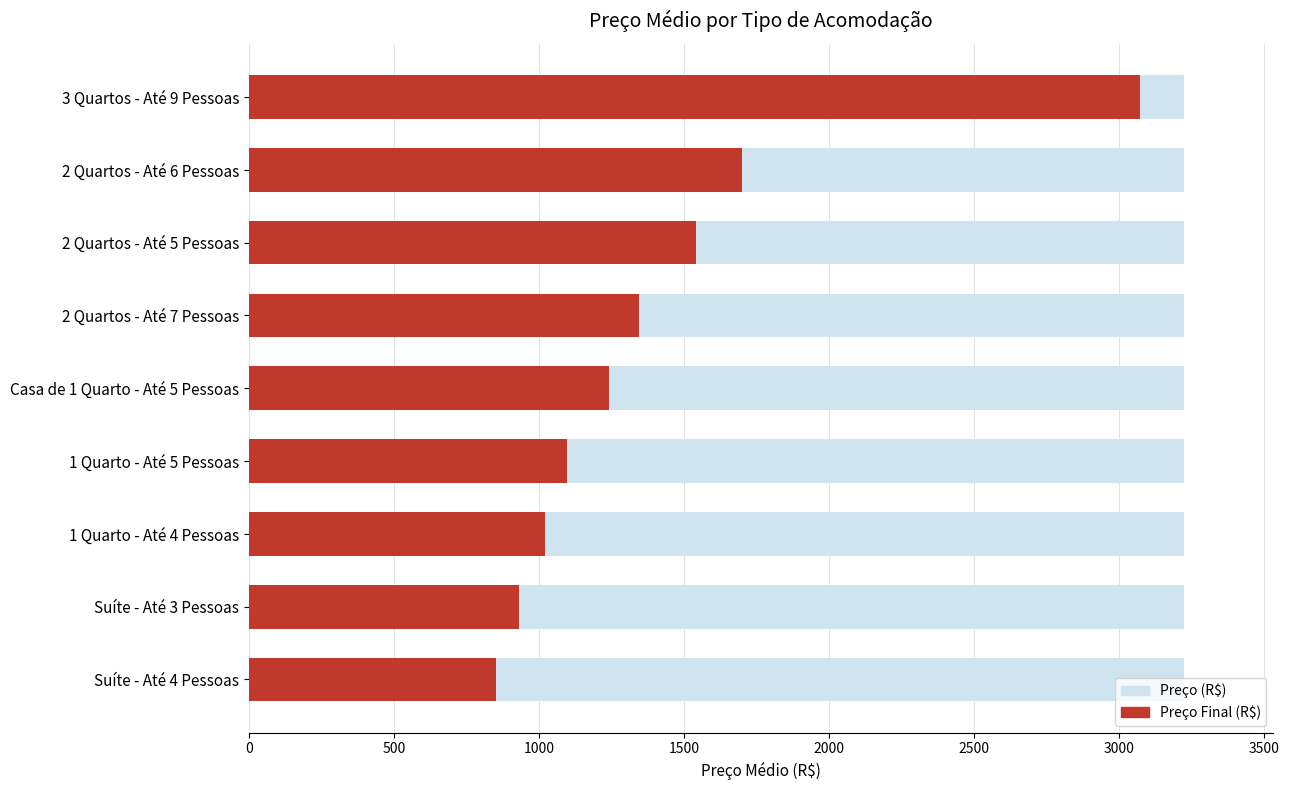

How many values in the Preço Final (R$) series exceed 1240?

4